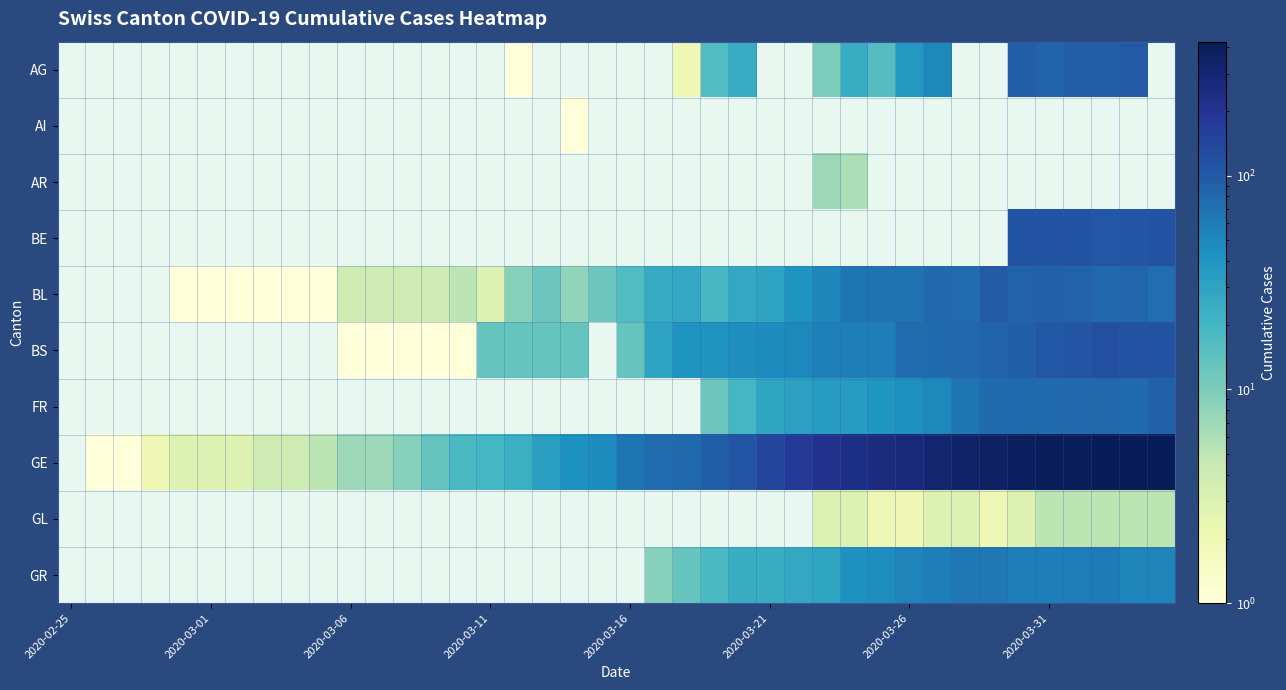

What is the spread (max minus min) of values at 38?

419.0